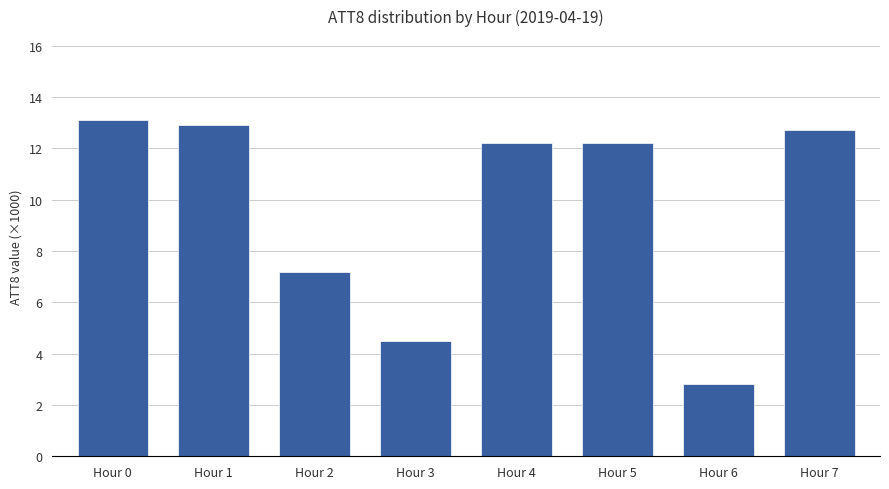

What is the difference between the maximum and second lowest values?

8.6